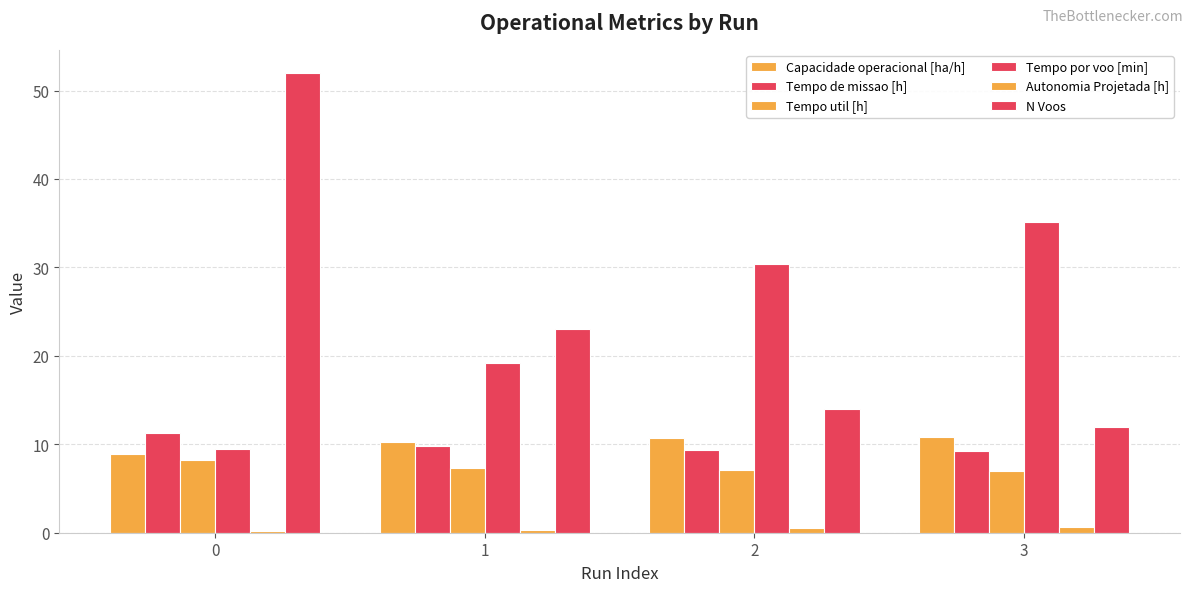

What is the value of the Tempo util [h] bar at the 1st from the left?

8.2